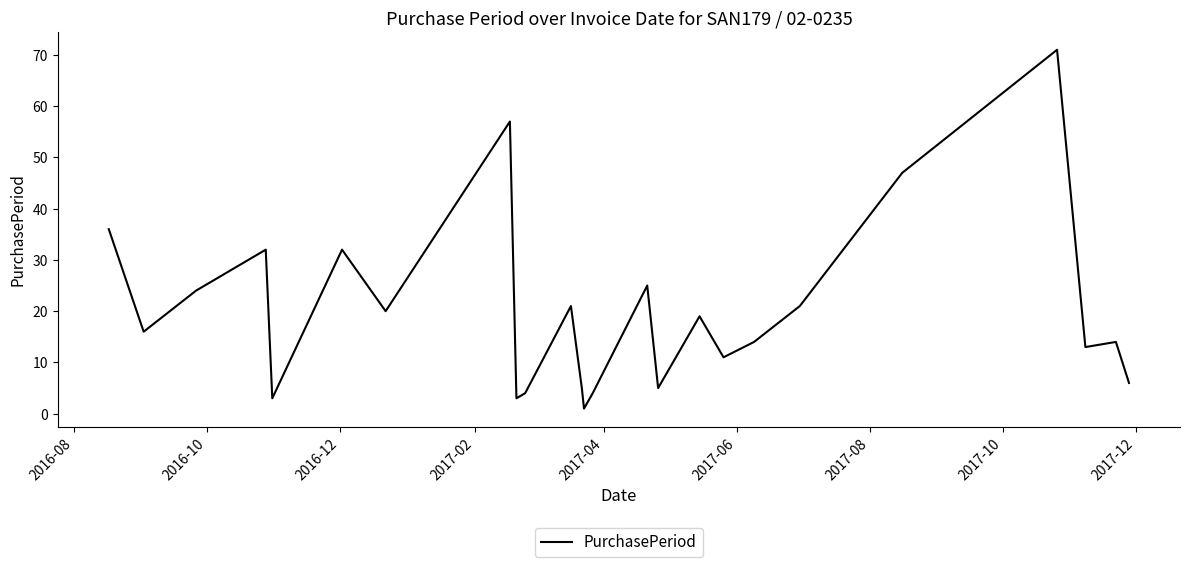

What is the greatest value displayed?

71